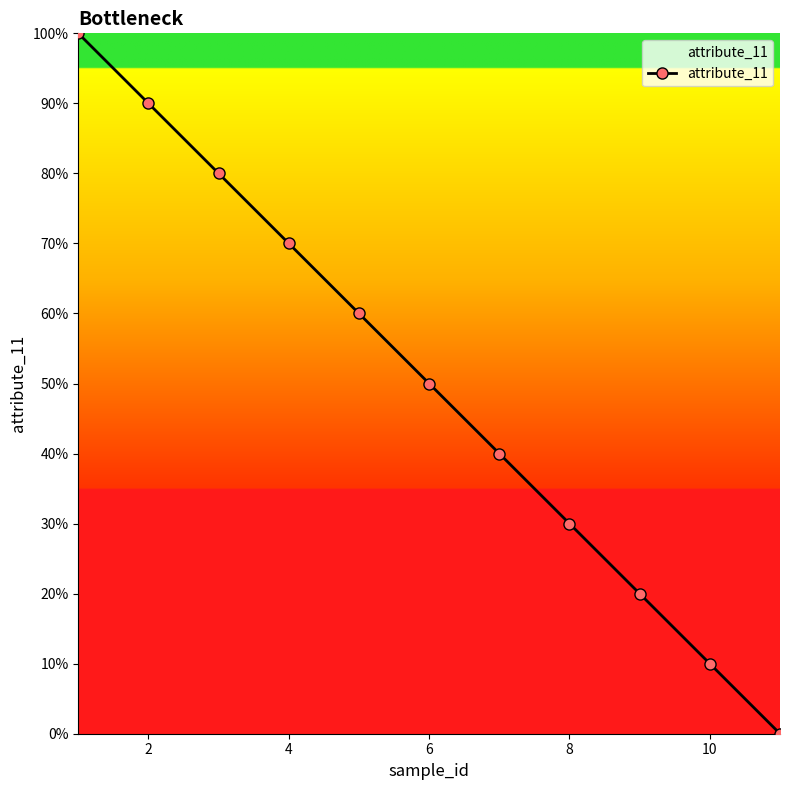

What is the difference between the second highest and minimum values?

0.9